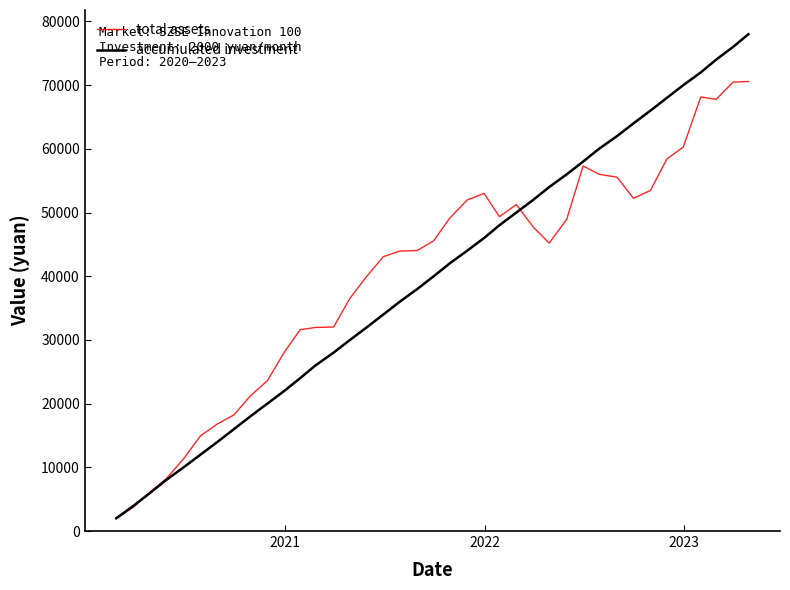

What is the sum of all accumulated investment values?

1560000.0